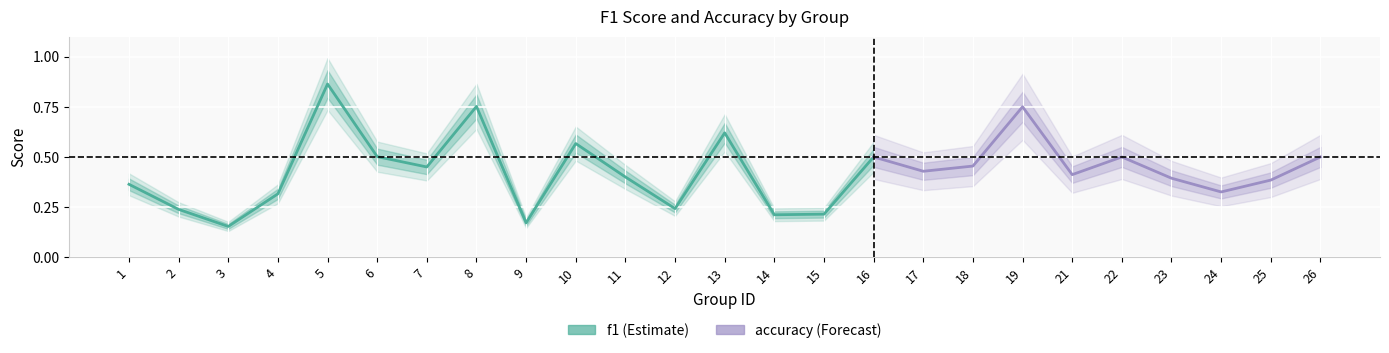

Is this an area chart (filled region under the line)?

No